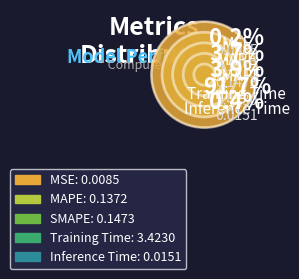

Which slice represents more than half of the pie?

Training Time